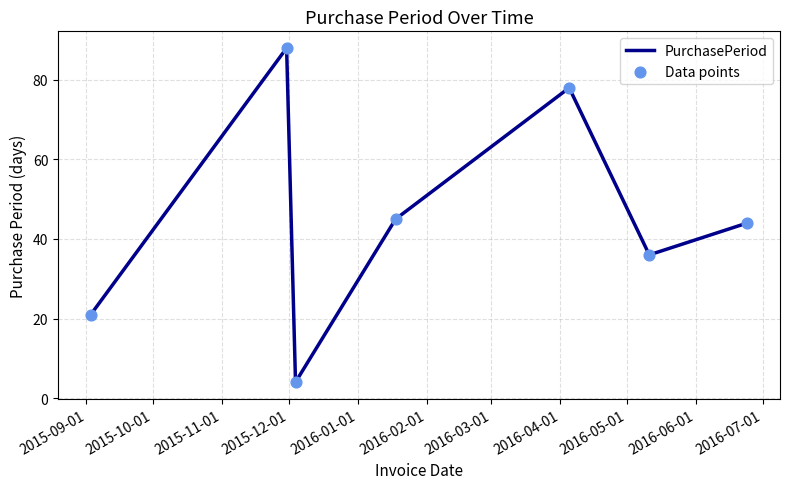

What is the greatest value displayed?

88